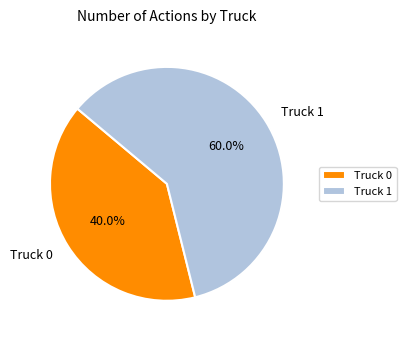

Which slice represents more than half of the pie?

Truck 1